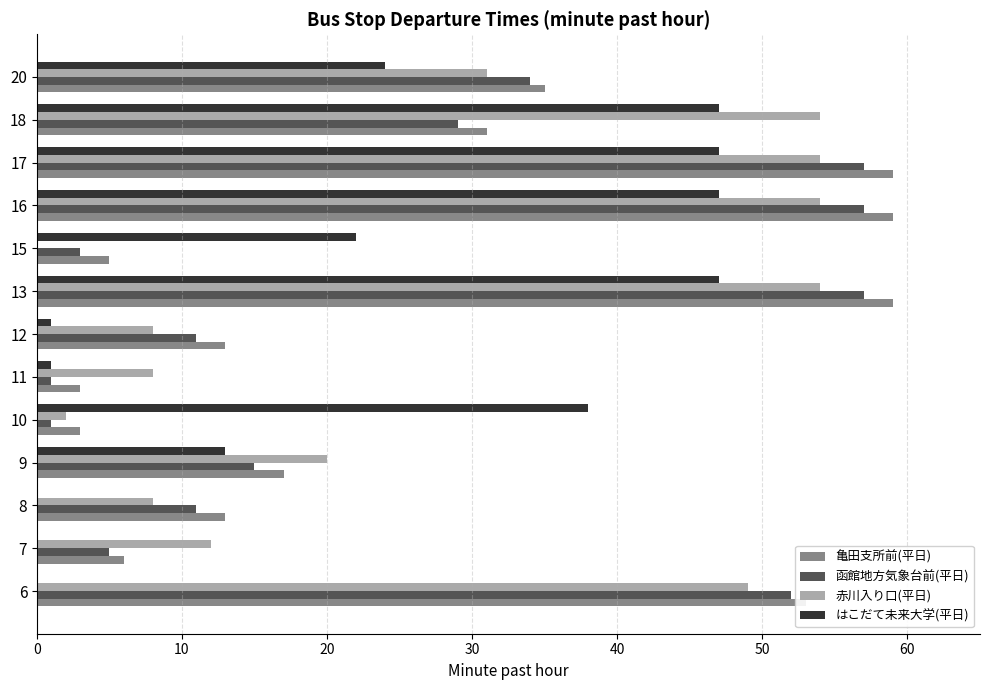

How many values in 赤川入り口(平日) are above zero?

12